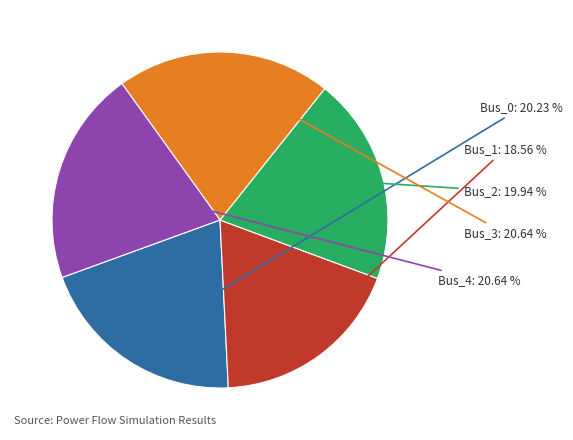

Does Bus_3 account for over 50% of the chart?

No